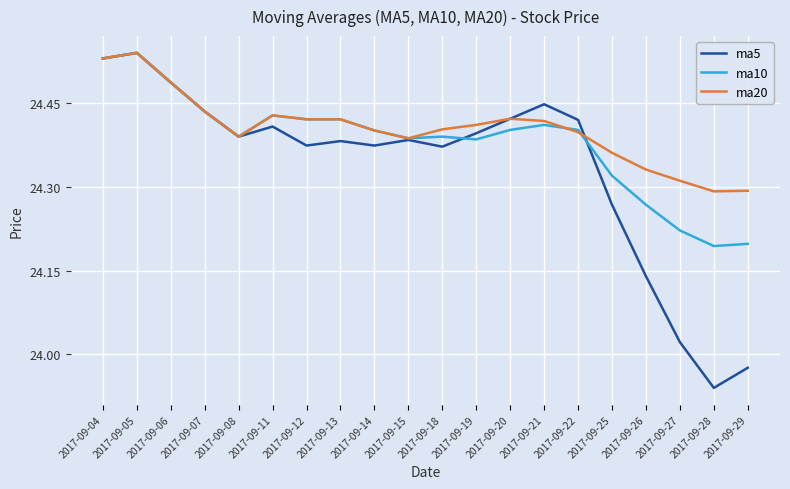

How many distinct data groups are displayed?

3